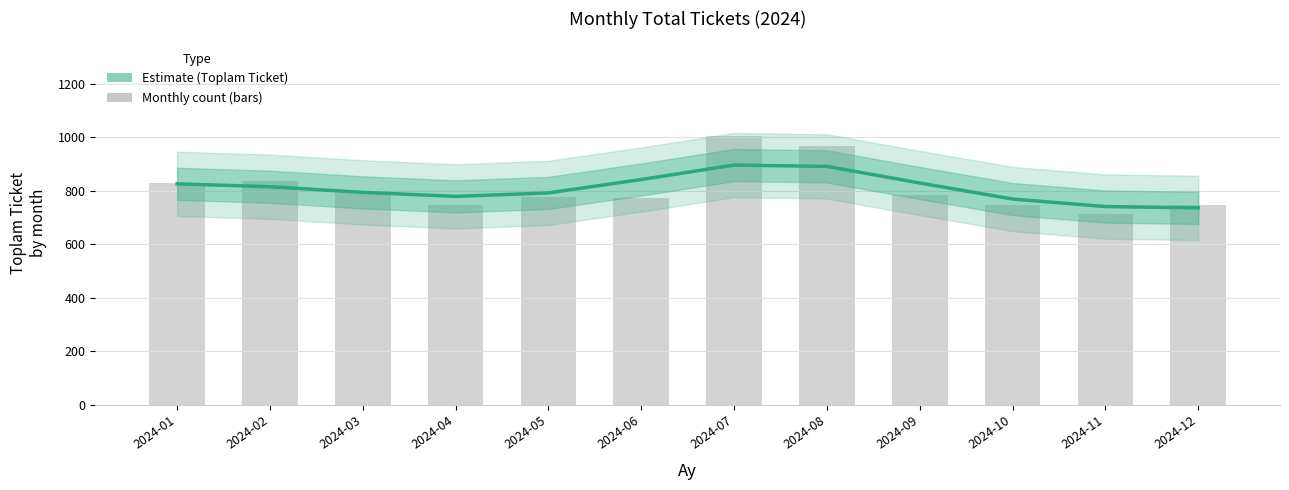

Reading left to right, list all the values displayed in this chart.

2024-01=826	2024-02=815	2024-03=794	2024-04=779	2024-05=792	2024-06=842	2024-07=896	2024-08=891	2024-09=829	2024-10=769	2024-11=741	2024-12=736